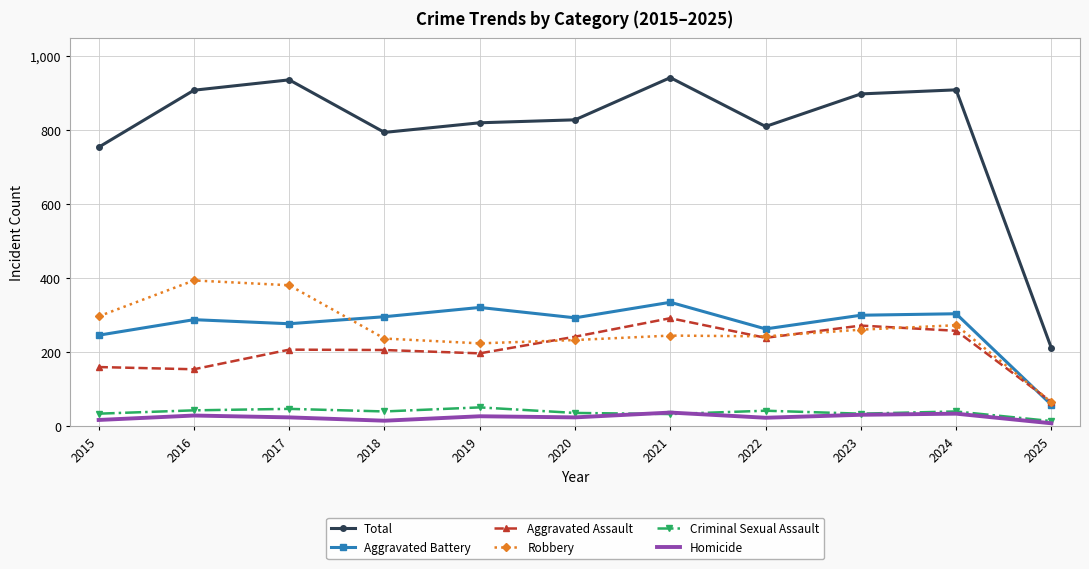

At which category does Robbery reach its first local peak?

2016